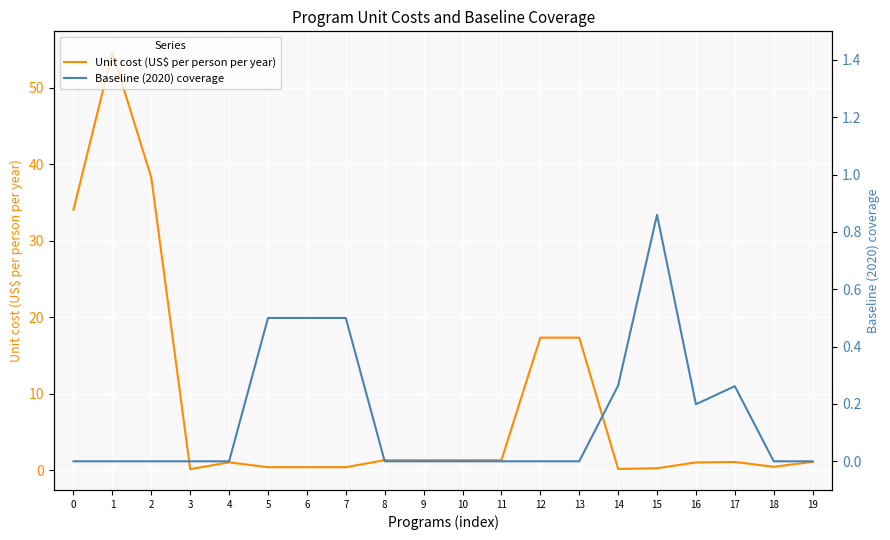

Which series ends up on top after the final intersection of Unit cost (US$ per person per year) and Baseline (2020) coverage?

Unit cost (US$ per person per year)